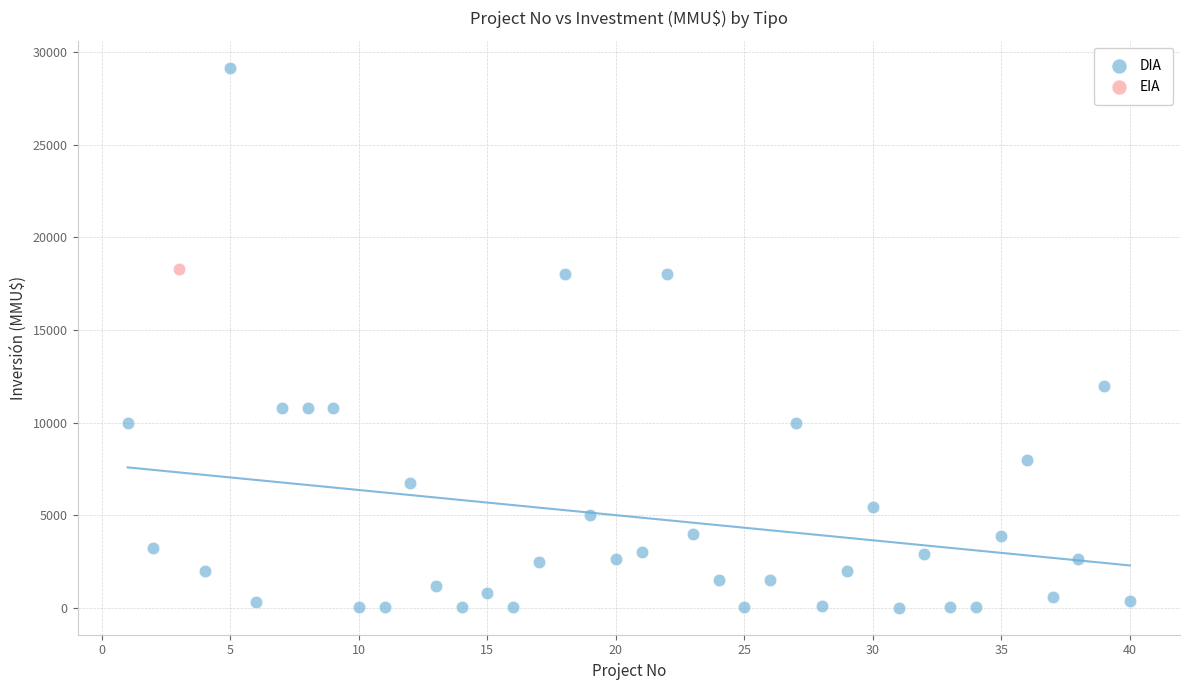

What are all the series names shown in the legend?

DIA, EIA